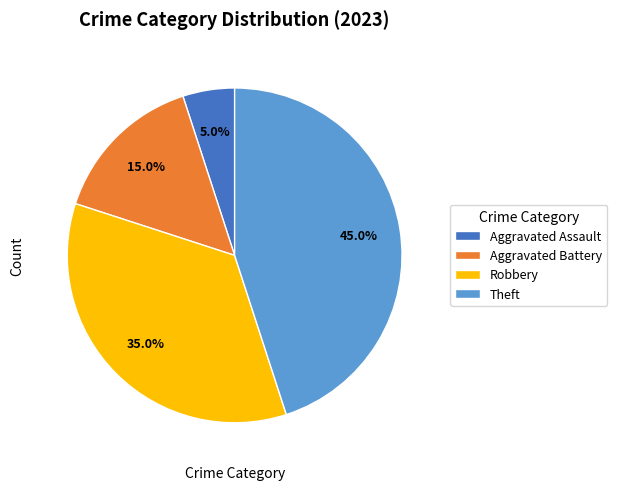

Rank the categories by value from lowest to highest.

Aggravated Assault, Aggravated Battery, Robbery, Theft